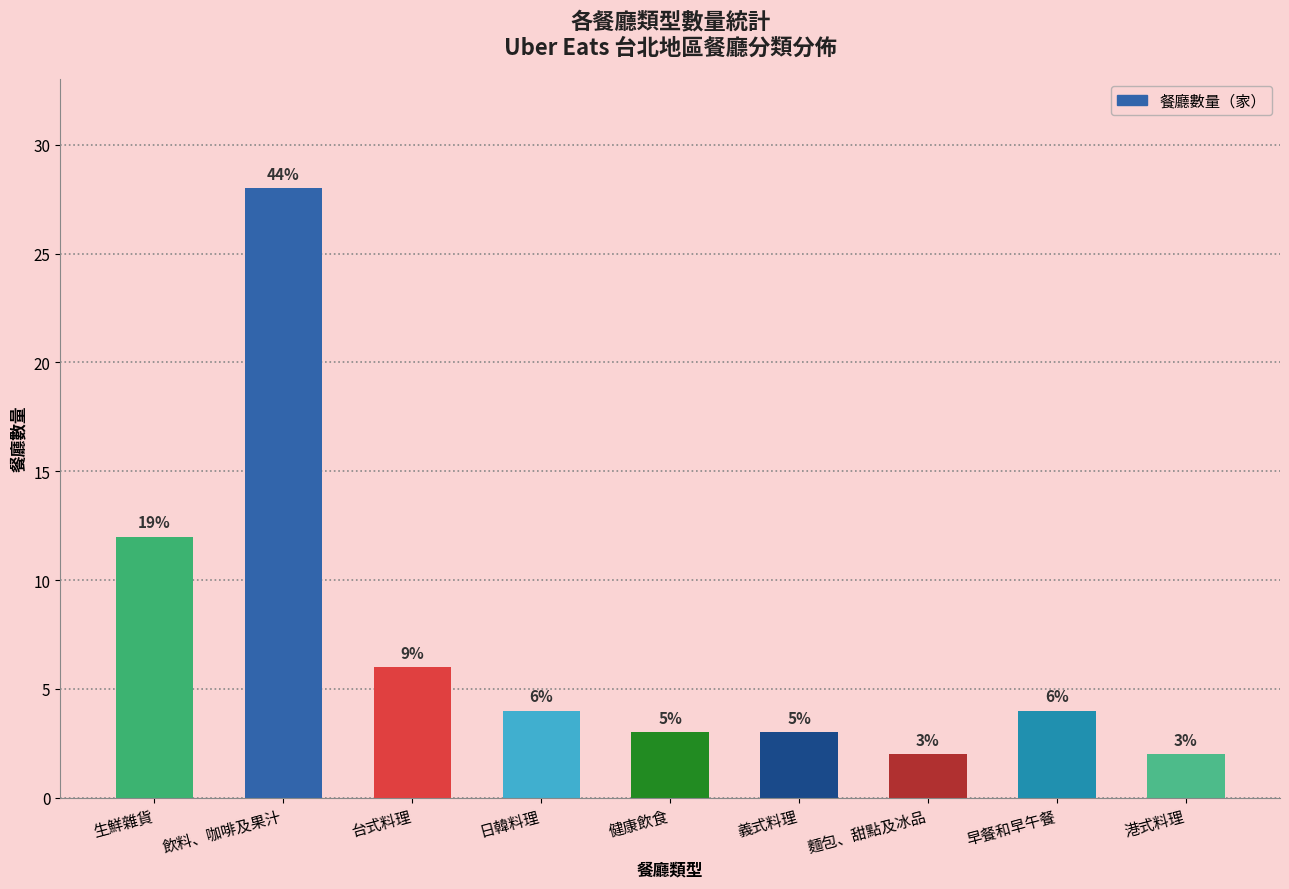

What is the label of the 7th bar from the right?

台式料理